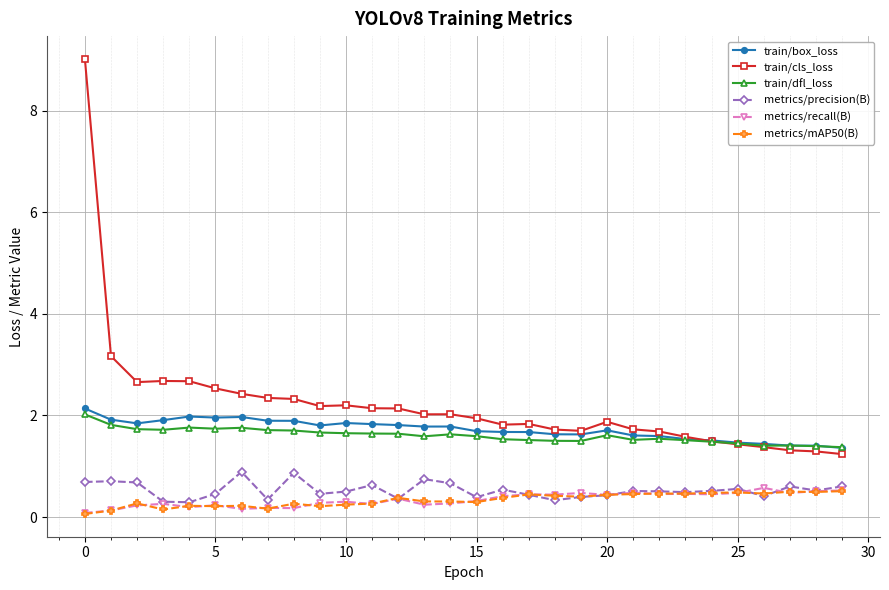

What is the average value of the train/dfl_loss series?

1.6